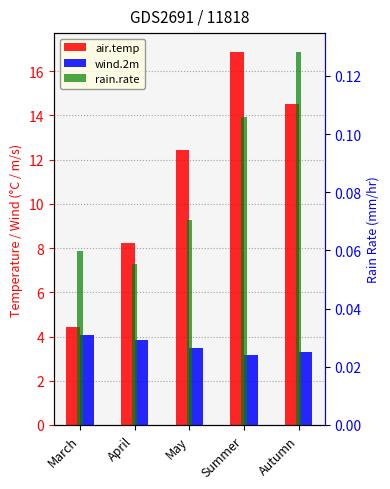

Which series has the largest range (max minus min)?

air.temp